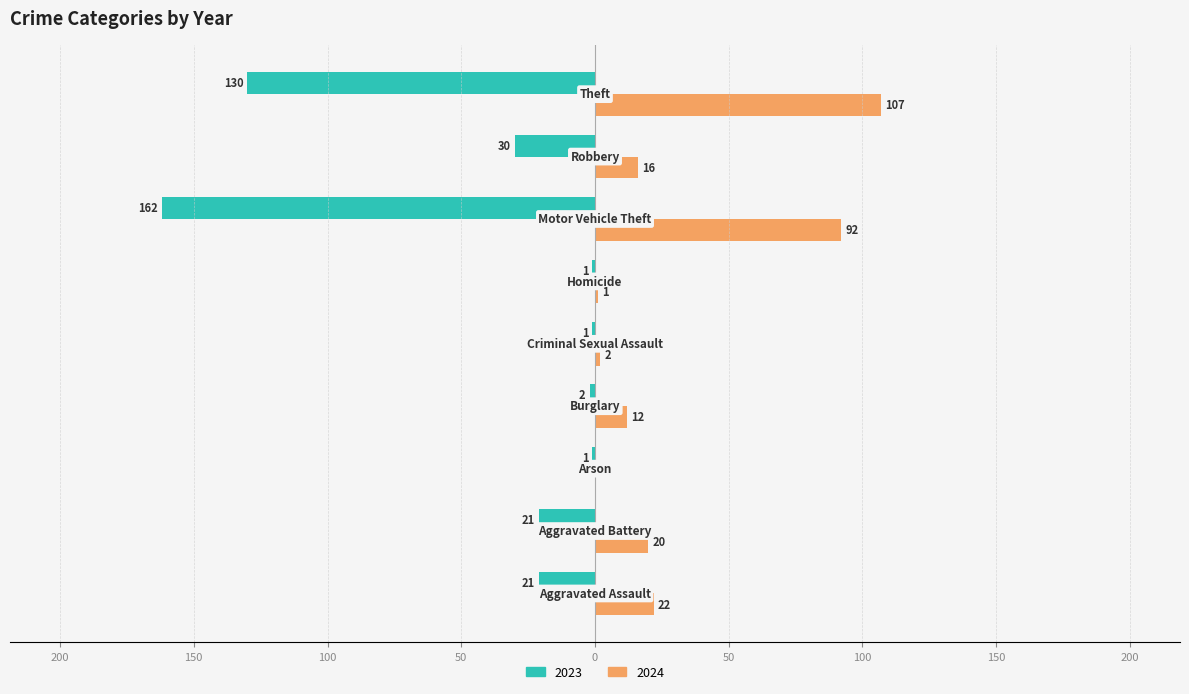

Reading left to right, list all the values displayed in this chart.

2023: -21	-21	-1	-2	-1	-1	-162	-30	-130
2024: 22	20	0	12	2	1	92	16	107